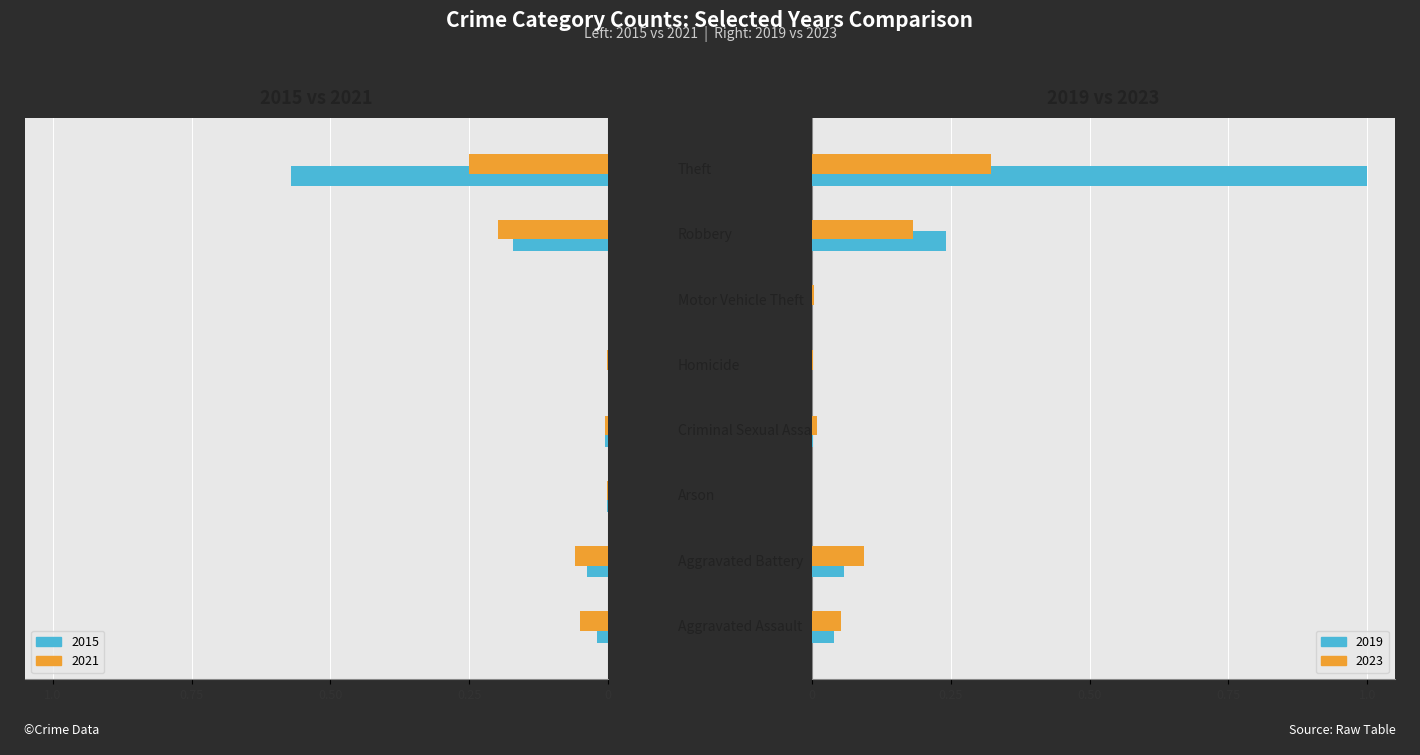

Reading right to left, what are all the values shown in this chart?

2015: 0.6	0.2	0.0	0.0	0.0	0.0	0.0	0.0
2019: 1.0	0.2	0.0	0.0	0.0	0.0	0.1	0.0
2021: 0.3	0.2	0.0	0.0	0.0	0.0	0.1	0.0
2023: 0.3	0.2	0.0	0.0	0.0	0.0	0.1	0.1